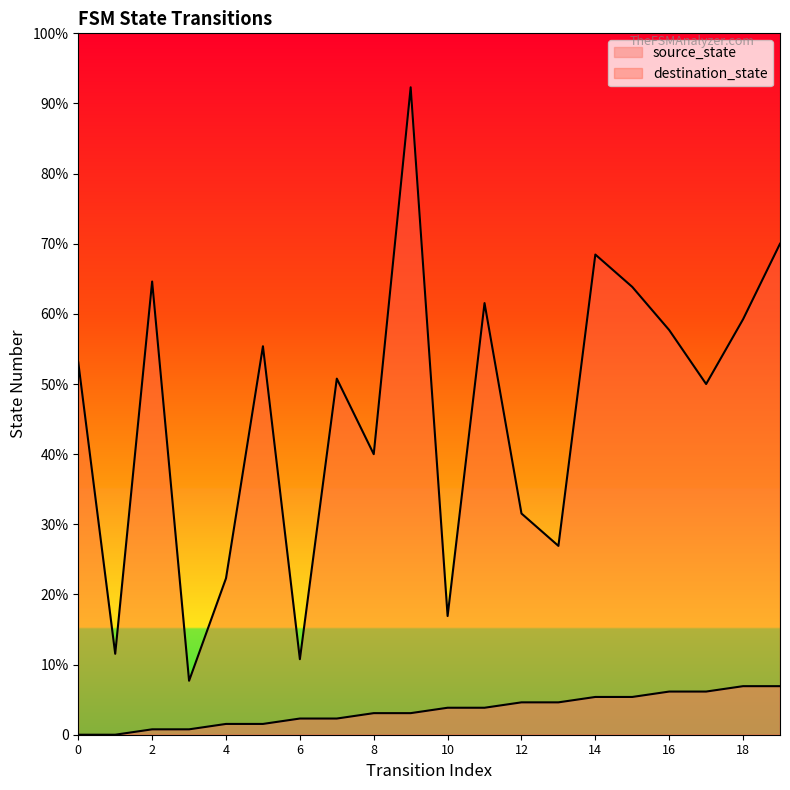

Is the value of source_state at 12 greater than the value of destination_state at 2?

No